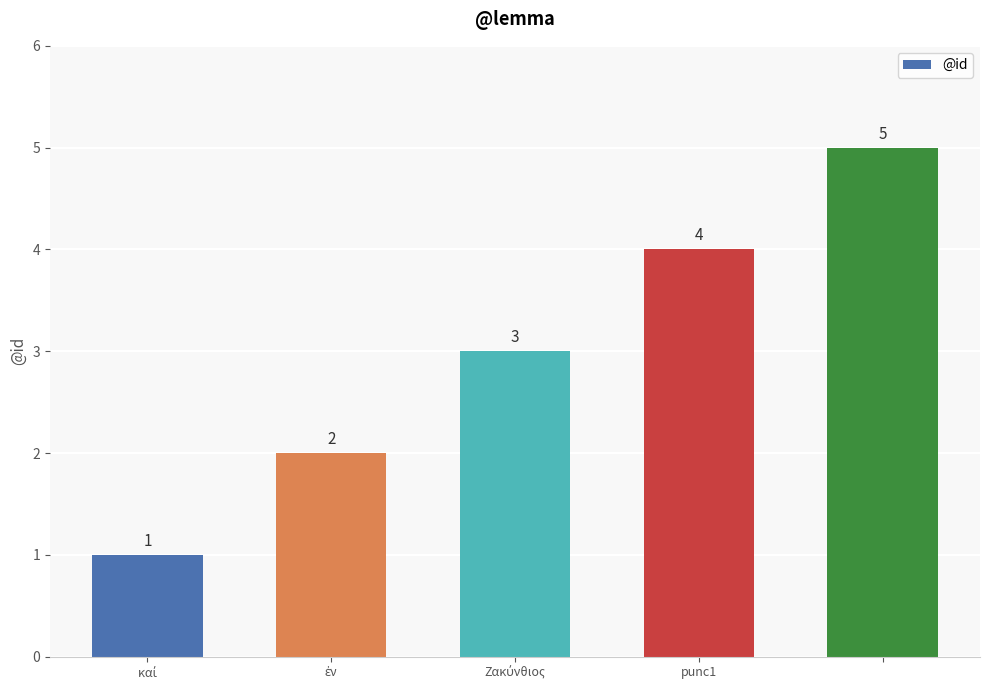

What is the difference between the maximum and minimum values?

4